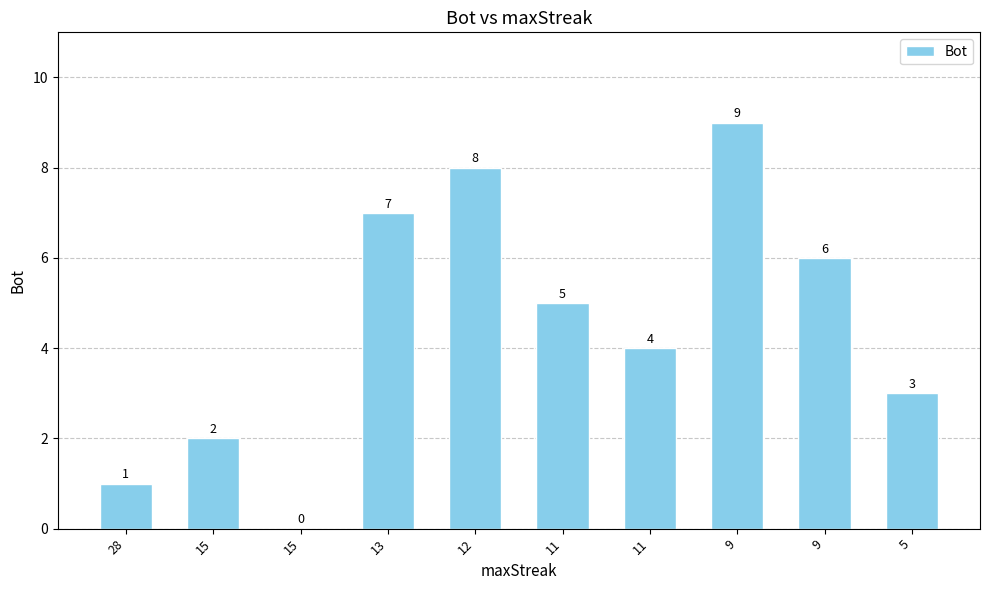

What is the difference between the values at 5 and 9?

6